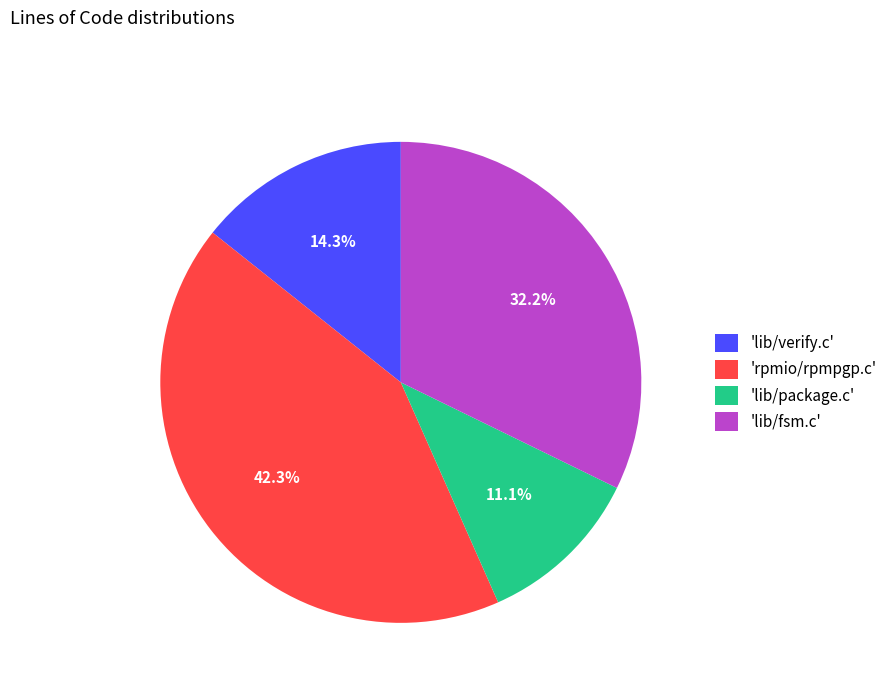

Combined, do 'rpmio/rpmpgp.c' and 'lib/package.c' account for over 50%?

Yes